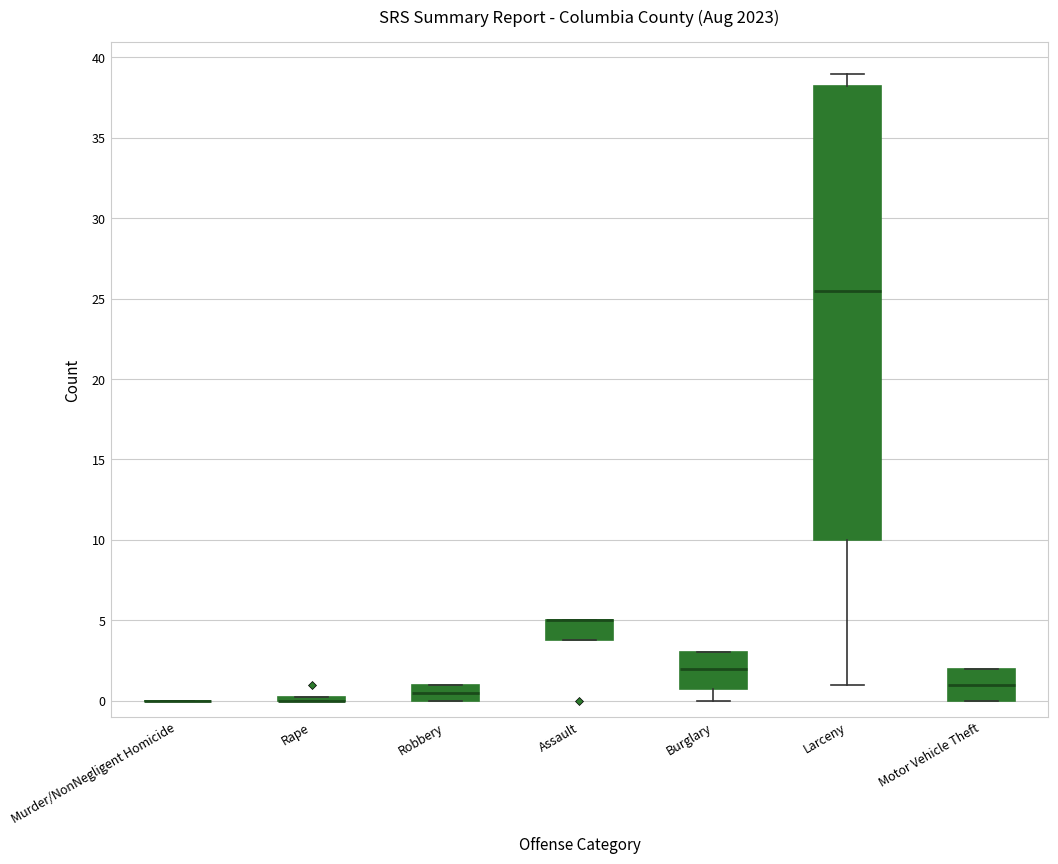

Reading left to right, transcribe this box plot: for each box, give where its median line is, the range the box spans, and where its two whiskers end, as read against the y-axis. The values are not printed on the chart, so give them approximately, as read against the axis.

Murder/NonNegligent Homicide: box collapsed to a line at 0.0, whiskers 0.0 to 0.0
Rape: box collapsed to a line at 0.0, whiskers 0.0 to 0.5
Robbery: median 0.5, box 0.0 to 1.0, whiskers 0.0 to 1.0
Assault: median 5.0 (drawn on the box's upper edge), box 4.0 to 5.0, whiskers 4.0 to 5.0
Burglary: median 2.0, box 1.0 to 3.0, whiskers 0.0 to 3.0
Larceny: median 25.5, box 10.0 to 38.5, whiskers 1.0 to 39.0
Motor Vehicle Theft: median 1.0, box 0.0 to 2.0, whiskers 0.0 to 2.0